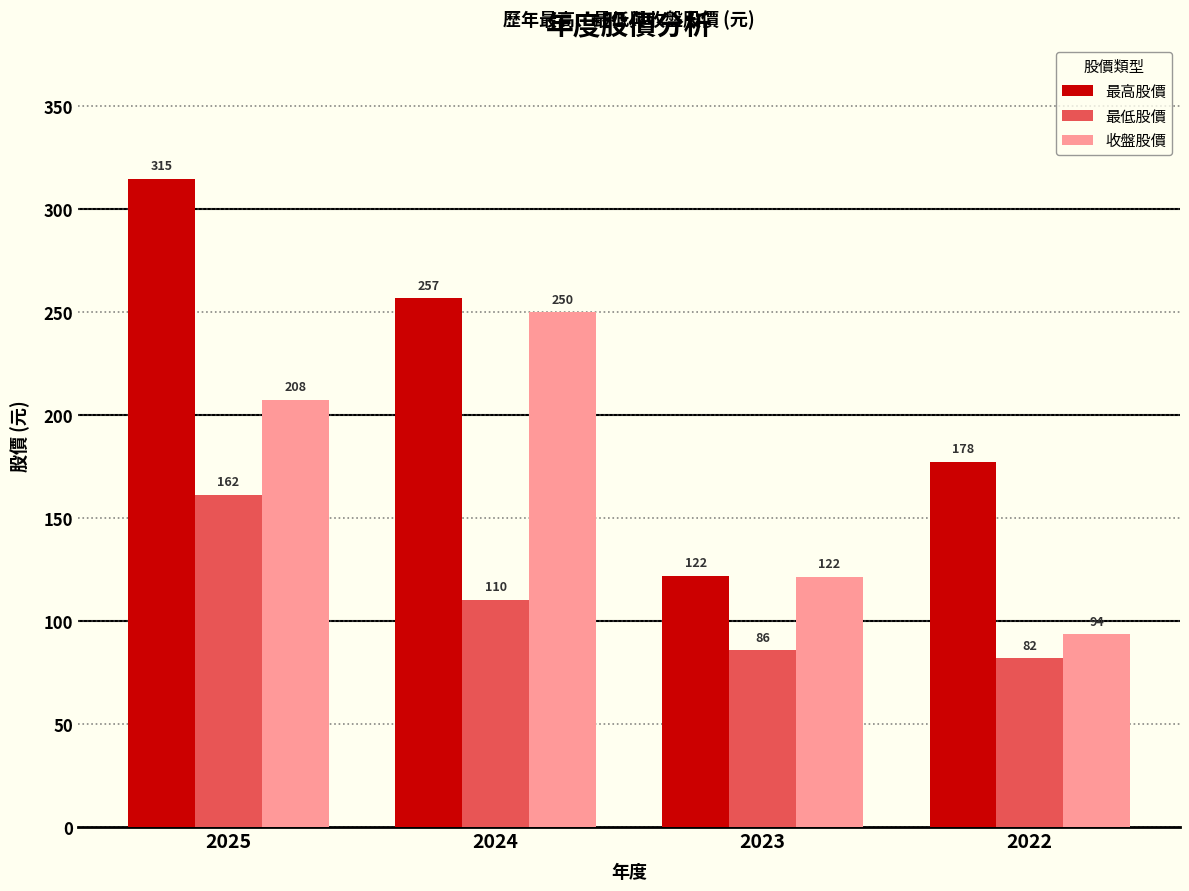

Rank the series by their maximum value, from highest to lowest.

最高股價, 收盤股價, 最低股價